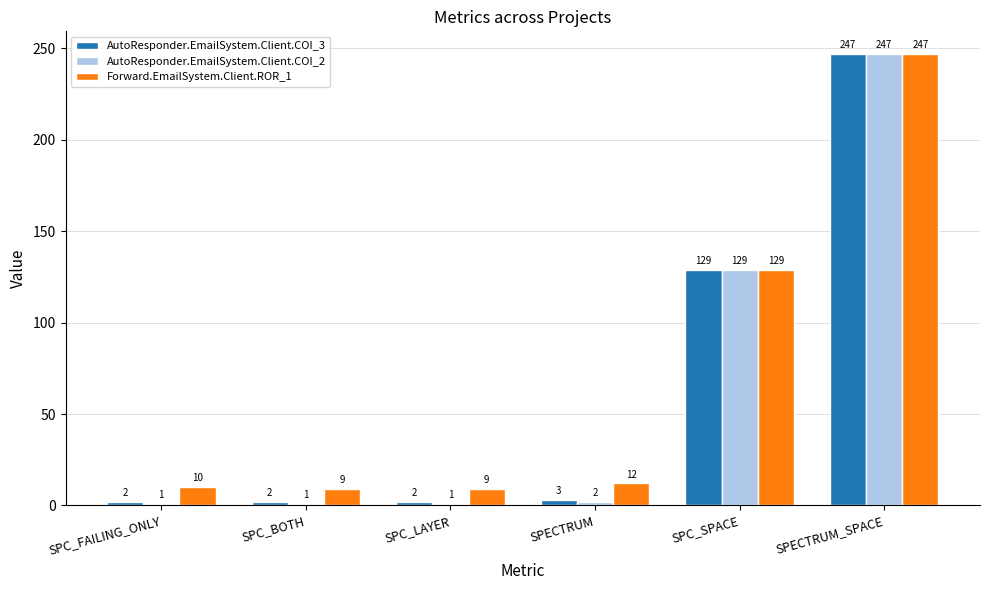

At which category is the sum across all series the highest?

SPECTRUM_SPACE